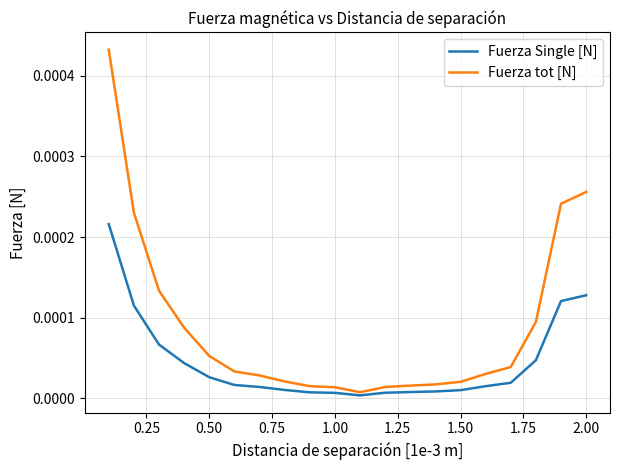

List the series in order of their peak value, lowest first.

Fuerza Single [N], Fuerza tot [N]